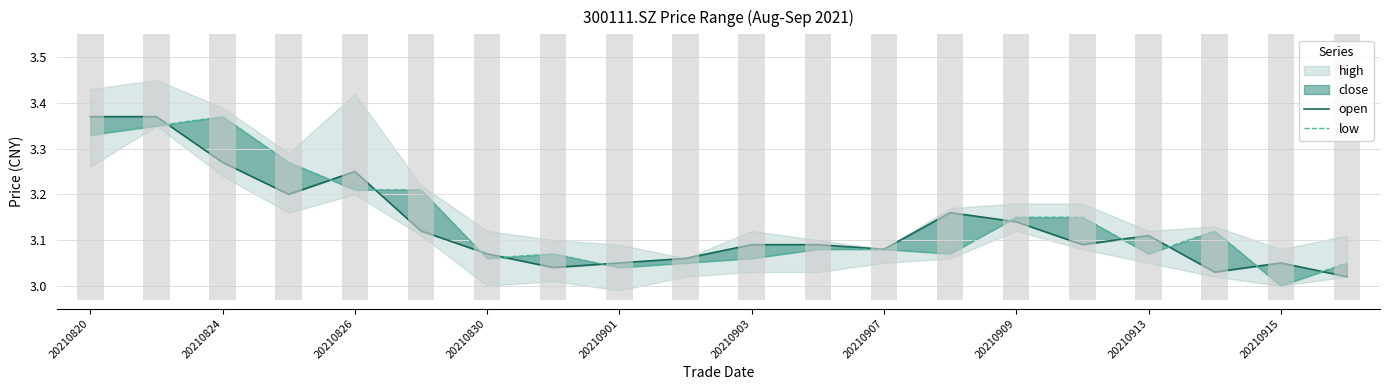

What is the minimum value for open?

3.0